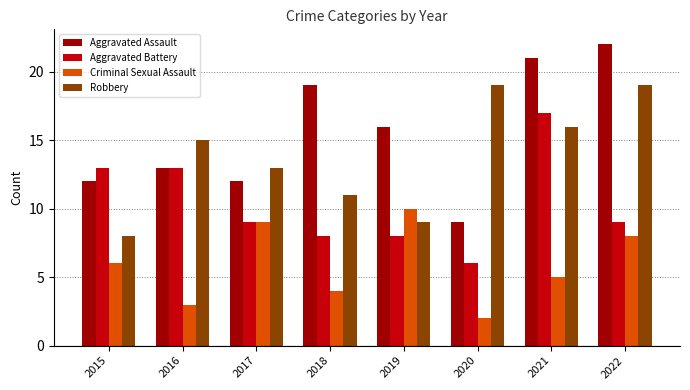

What is the sum of the Aggravated Battery values at 2016 and 2021?

30